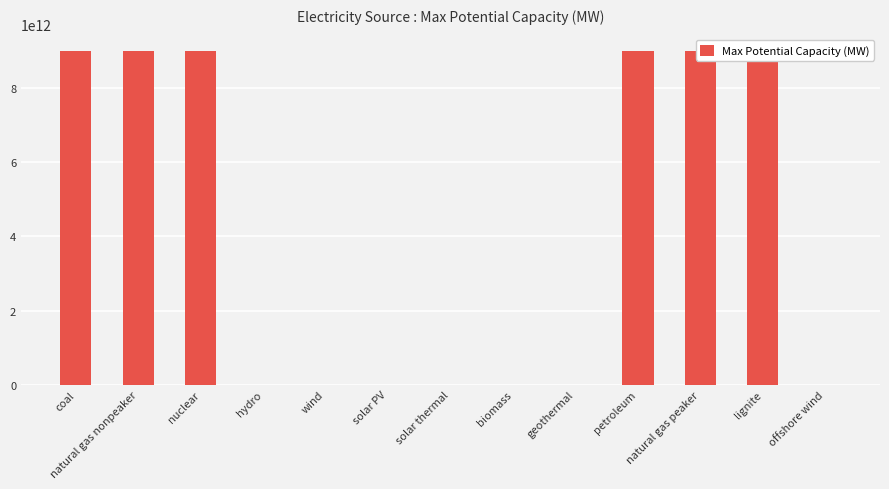

At which label does the data first exceed 620000?

coal